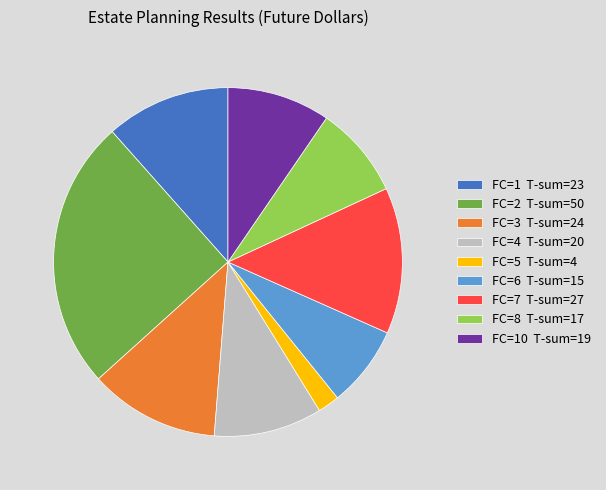

Does FC=4 T-sum=20 represent more than half of the total?

No